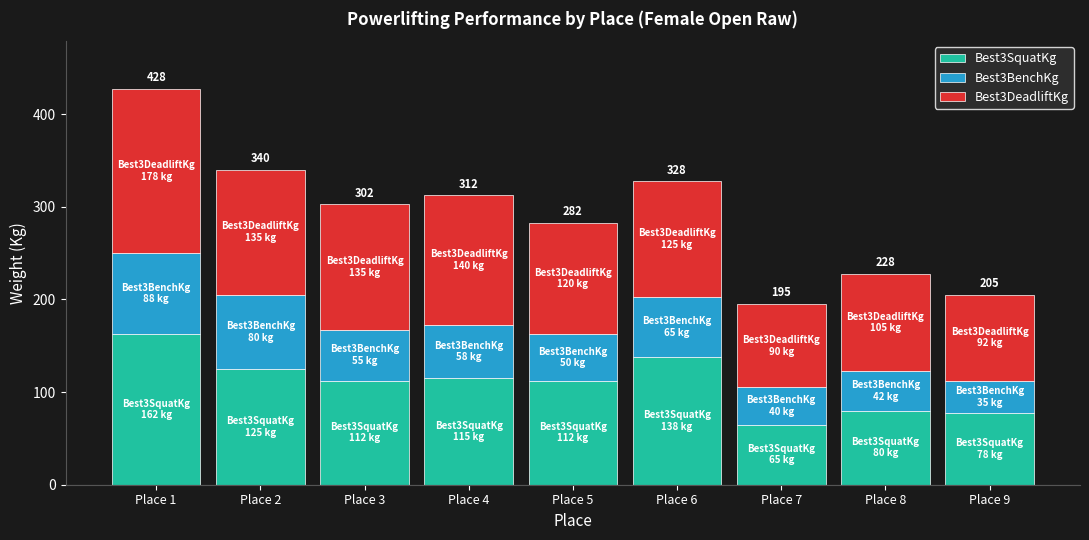

Which category has the highest value in the Best3SquatKg series?

Place 1